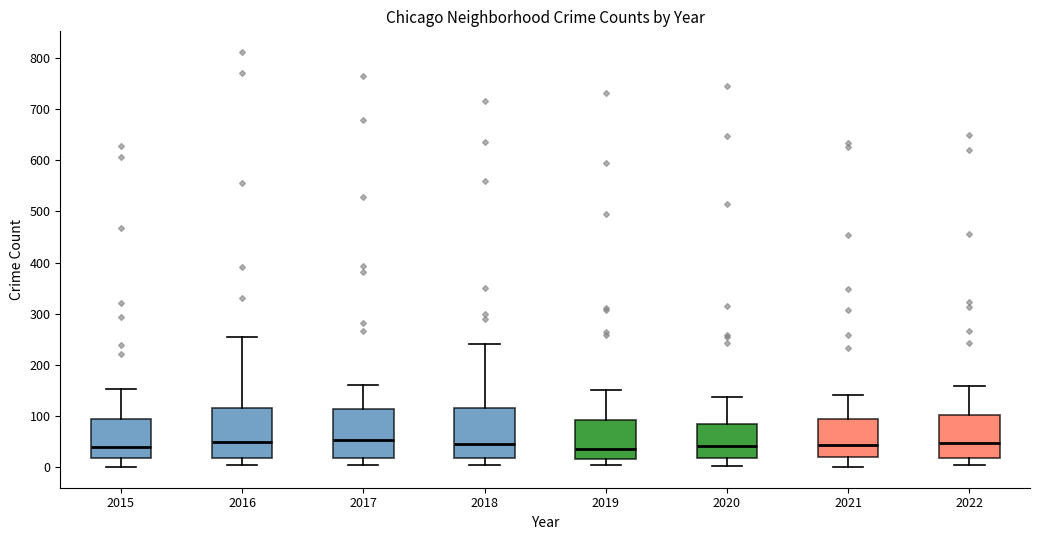

Where is the upper edge of the box at x = 2015 on the y-axis? The values are not printed on the chart, so give them approximately, as read against the axis.

90